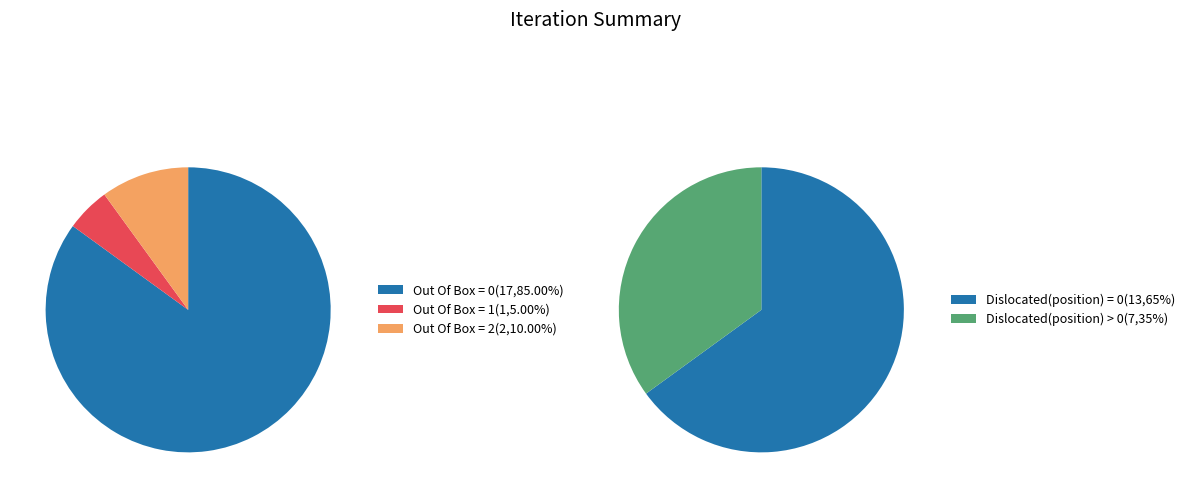

What is the largest slice in the pie chart?

Out Of Box = 0